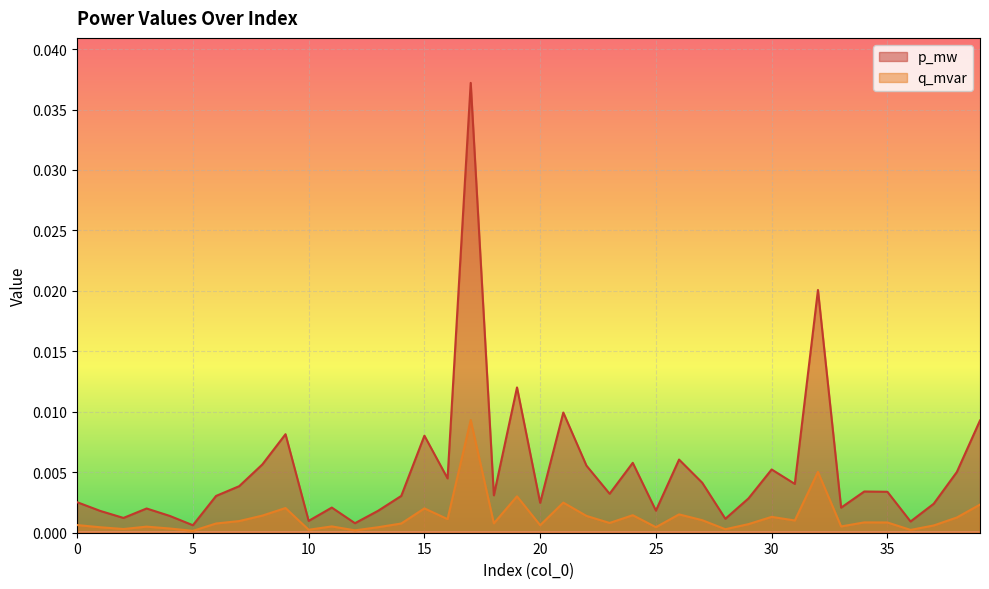

List the series in order of their peak value, highest first.

p_mw, q_mvar